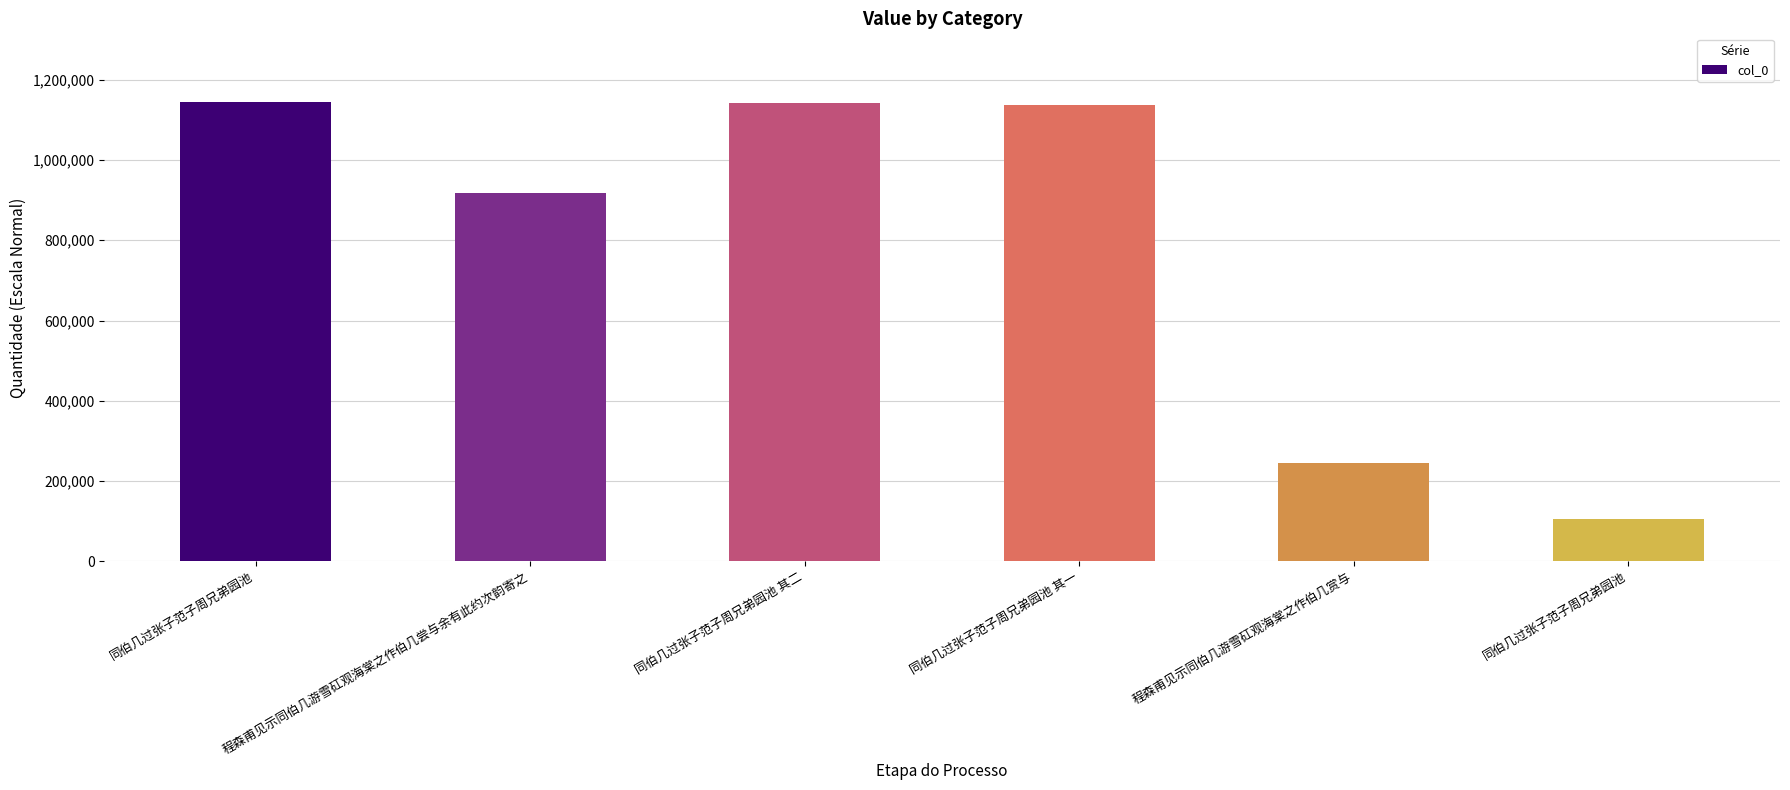

What is the value of the 3rd bar from the left?

1142240